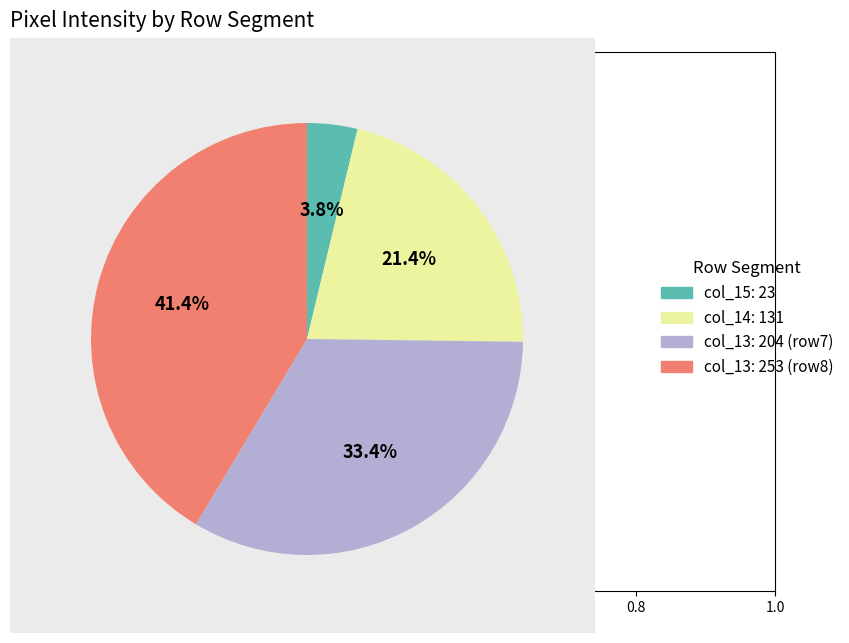

How many slices are in this pie chart?

4